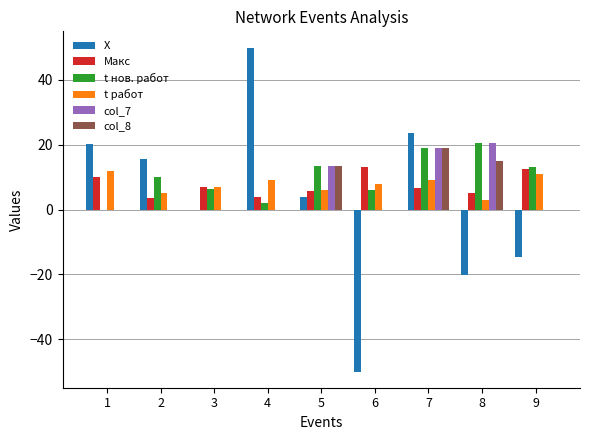

What is the greatest value displayed?

50.0